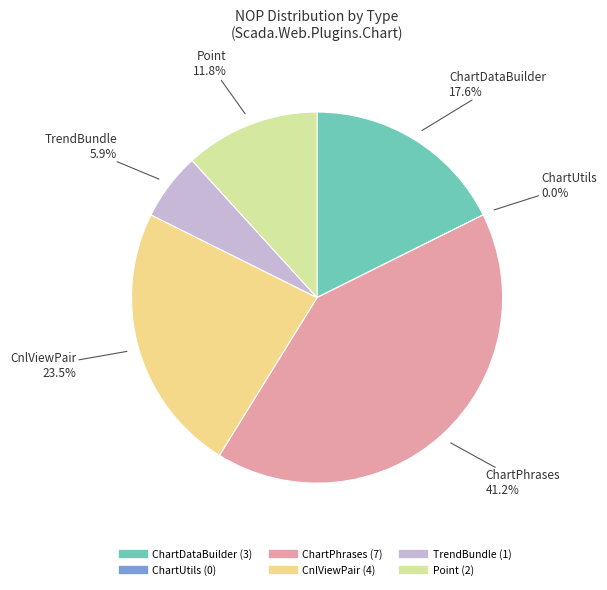

What is the change in value from ChartDataBuilder to ChartPhrases?

+4